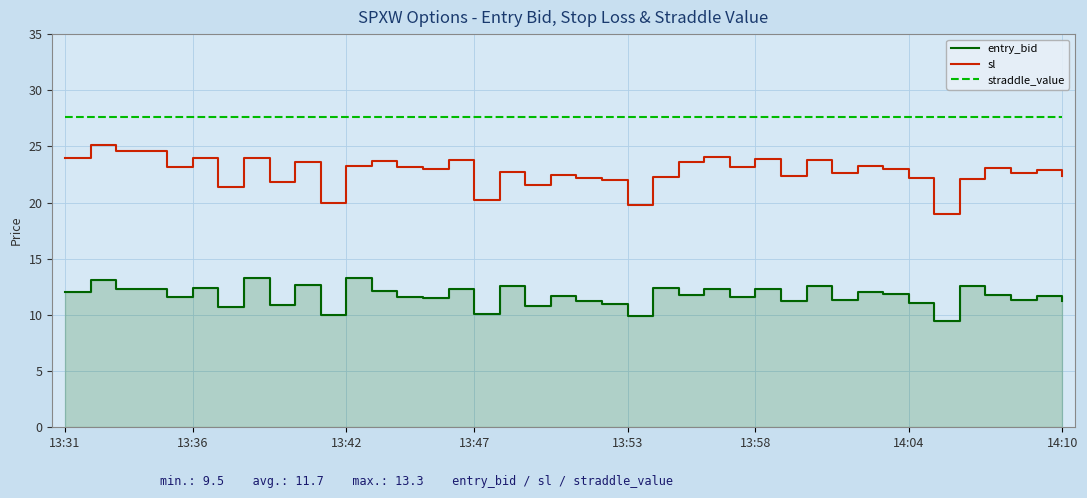

True or false: entry_bid and straddle_value intersect in this chart.

False